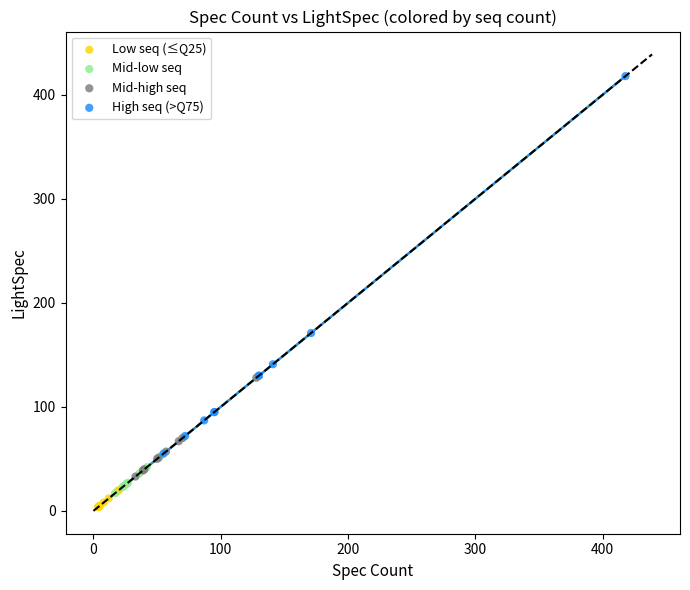

What are all the series names shown in the legend?

Low seq (≤Q25), Mid-low seq, Mid-high seq, High seq (>Q75)